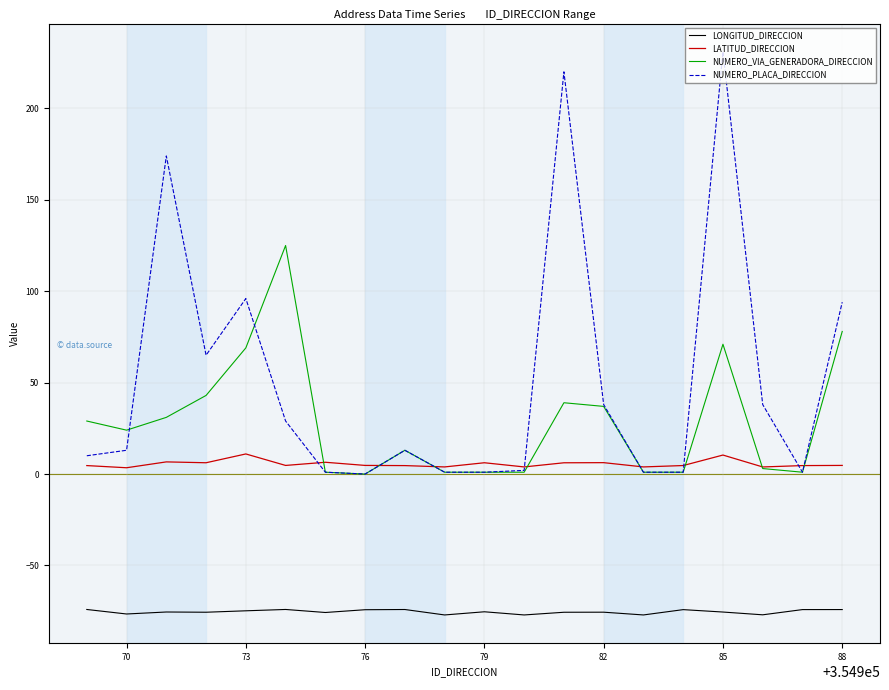

List the series in order of their overall mean, lowest first.

LONGITUD_DIRECCION, LATITUD_DIRECCION, NUMERO_VIA_GENERADORA_DIRECCION, NUMERO_PLACA_DIRECCION